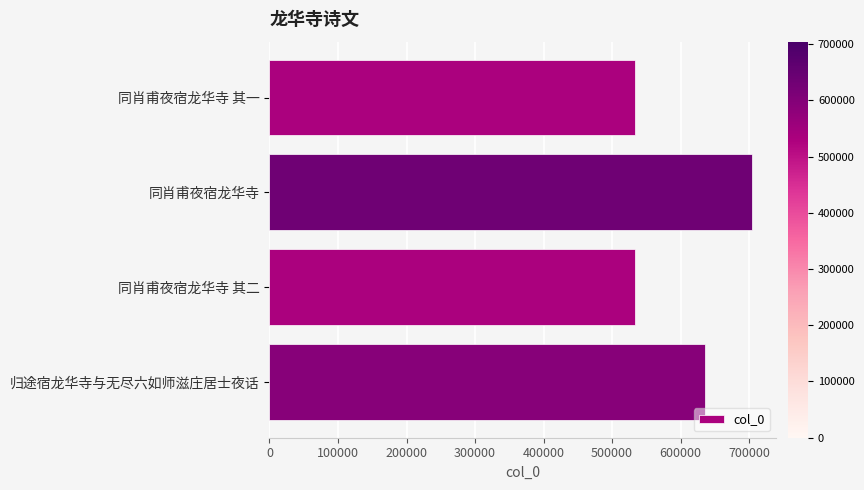

Where is the data nearest to the value 618721?

归途宿龙华寺与无尽六如师滋庄居士夜话